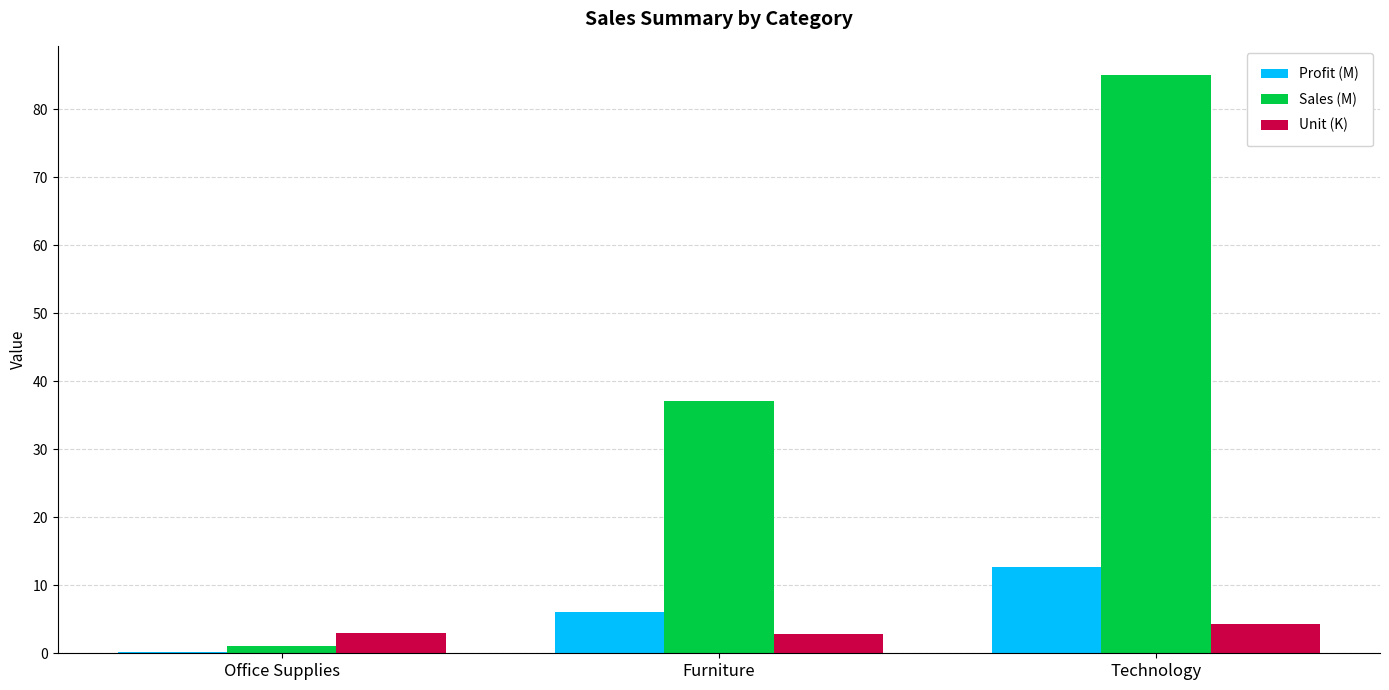

Read the Profit (M) value at Technology.

12.7